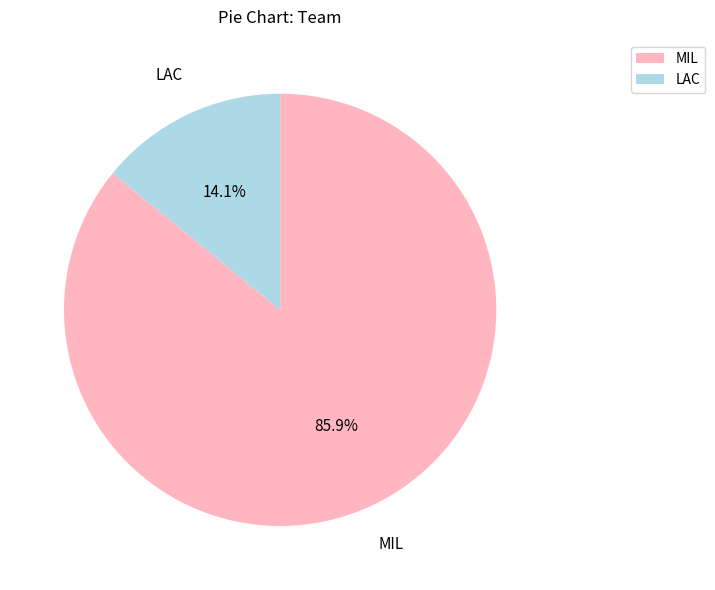

What portion of the pie excludes LAC?

85.9%